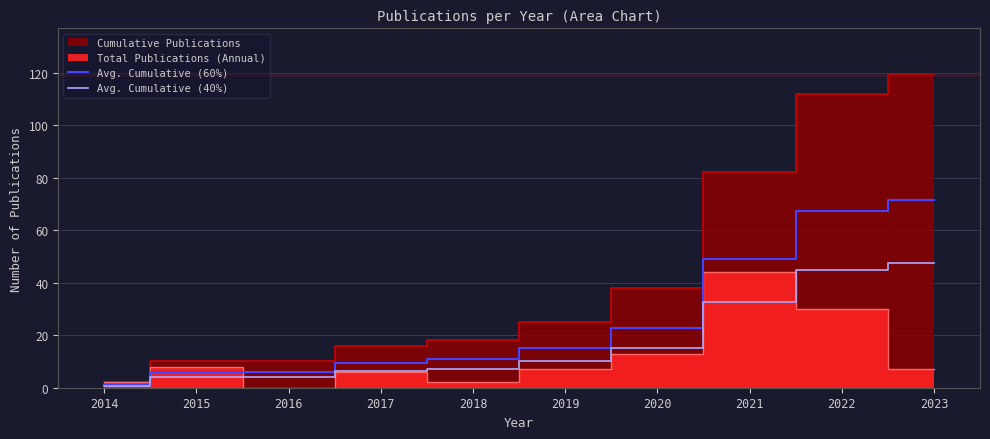

True or false: Avg. Cumulative (60%) and Avg. Cumulative (40%) cross at least once.

False